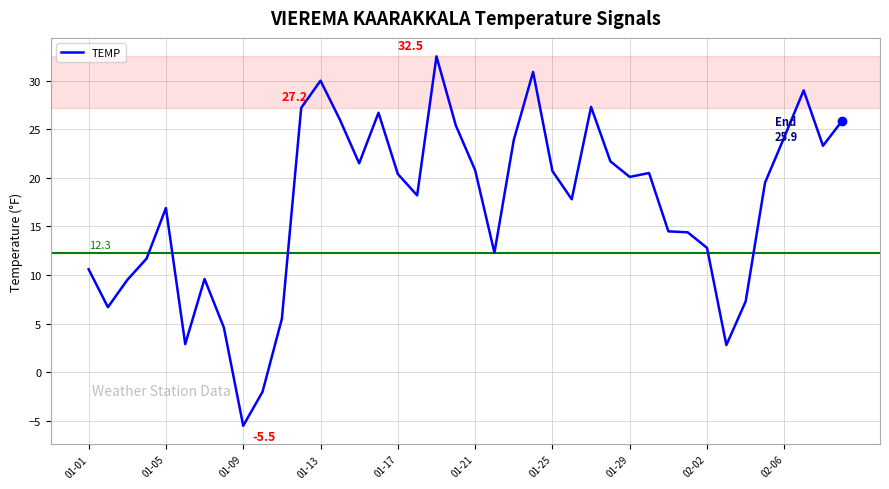

What is the greatest value displayed?

32.5